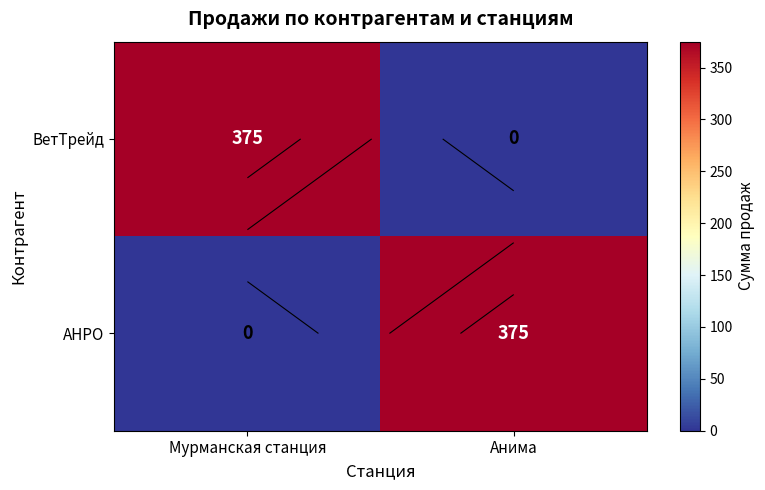

What value does the ВетТрейд series have at Мурманская станция, to the nearest 5?

375